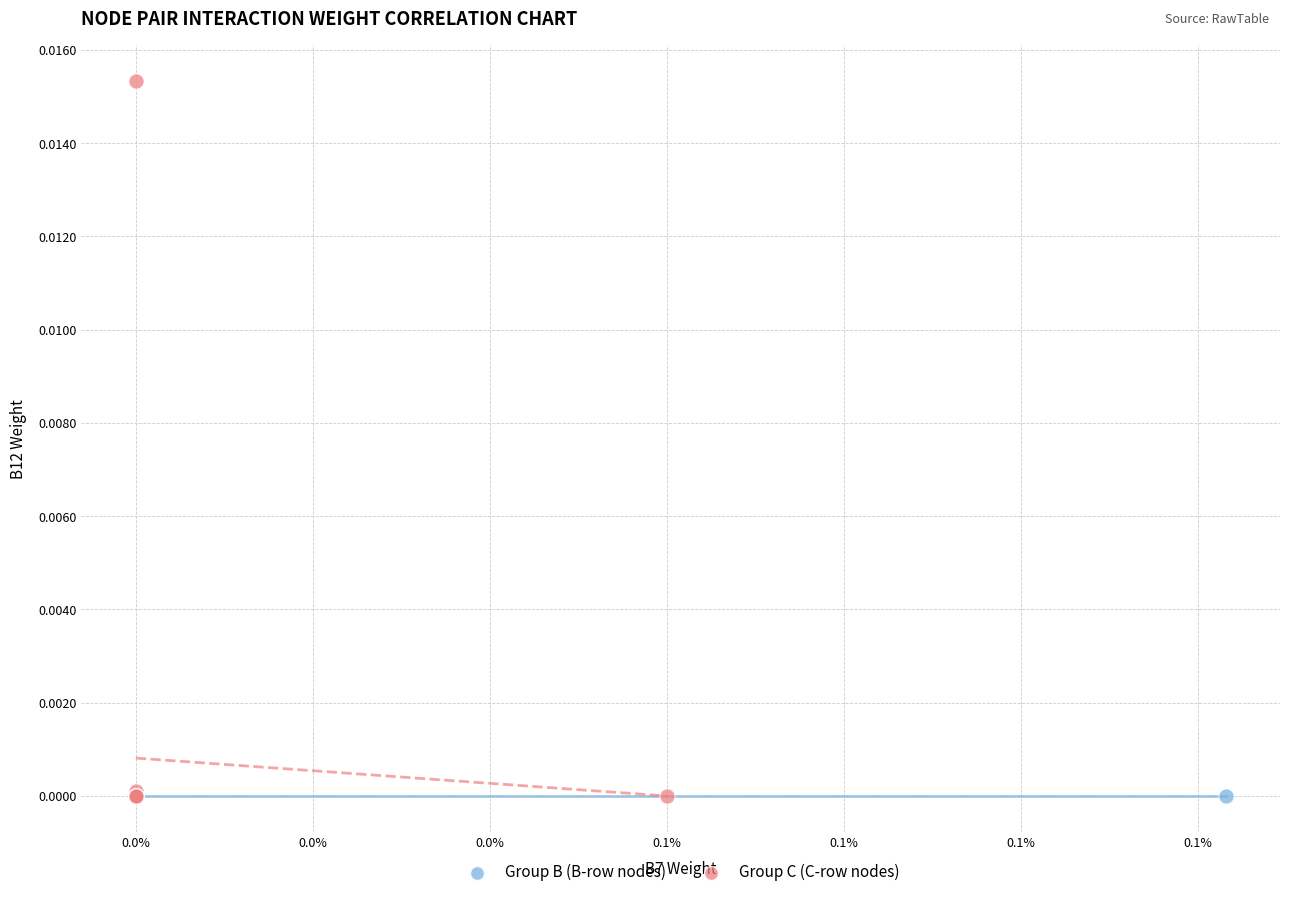

Which series contains the highest Y value?

Group C (C-row nodes)